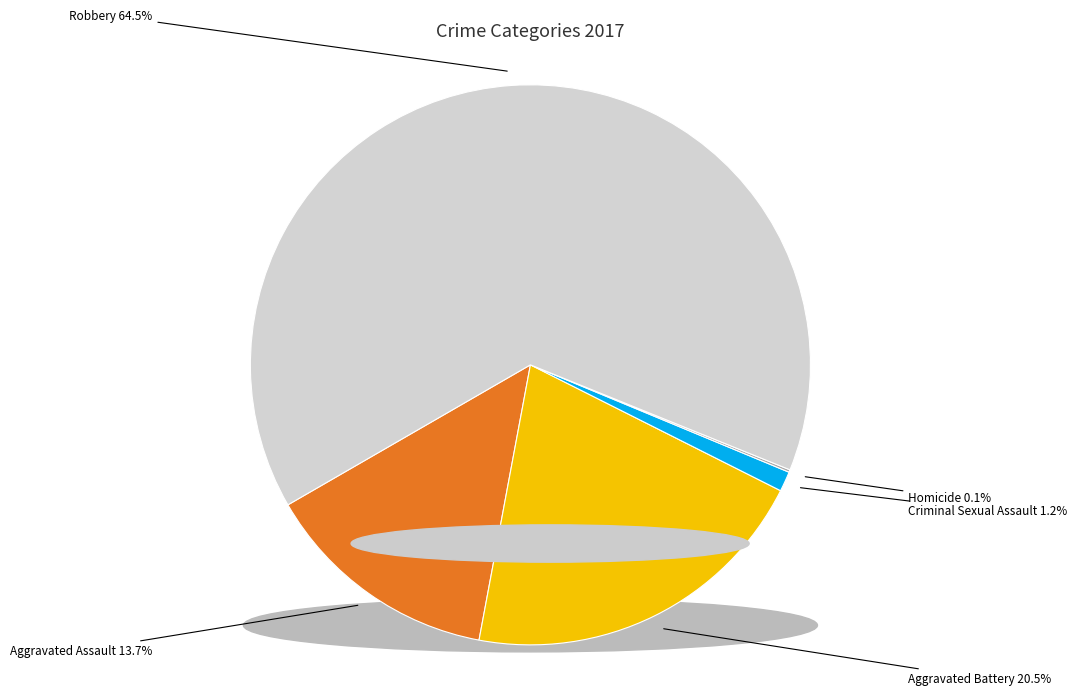

To the nearest percent, what is the combined percentage of Aggravated Assault and Criminal Sexual Assault?

15%